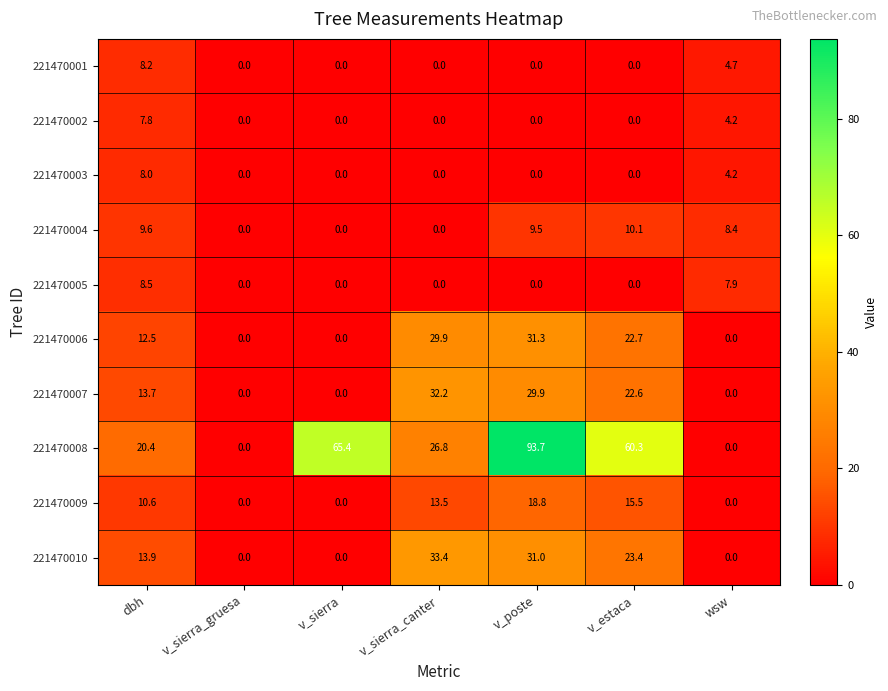

What is the difference between the maximum and minimum values in the 221470009 series?

18.8